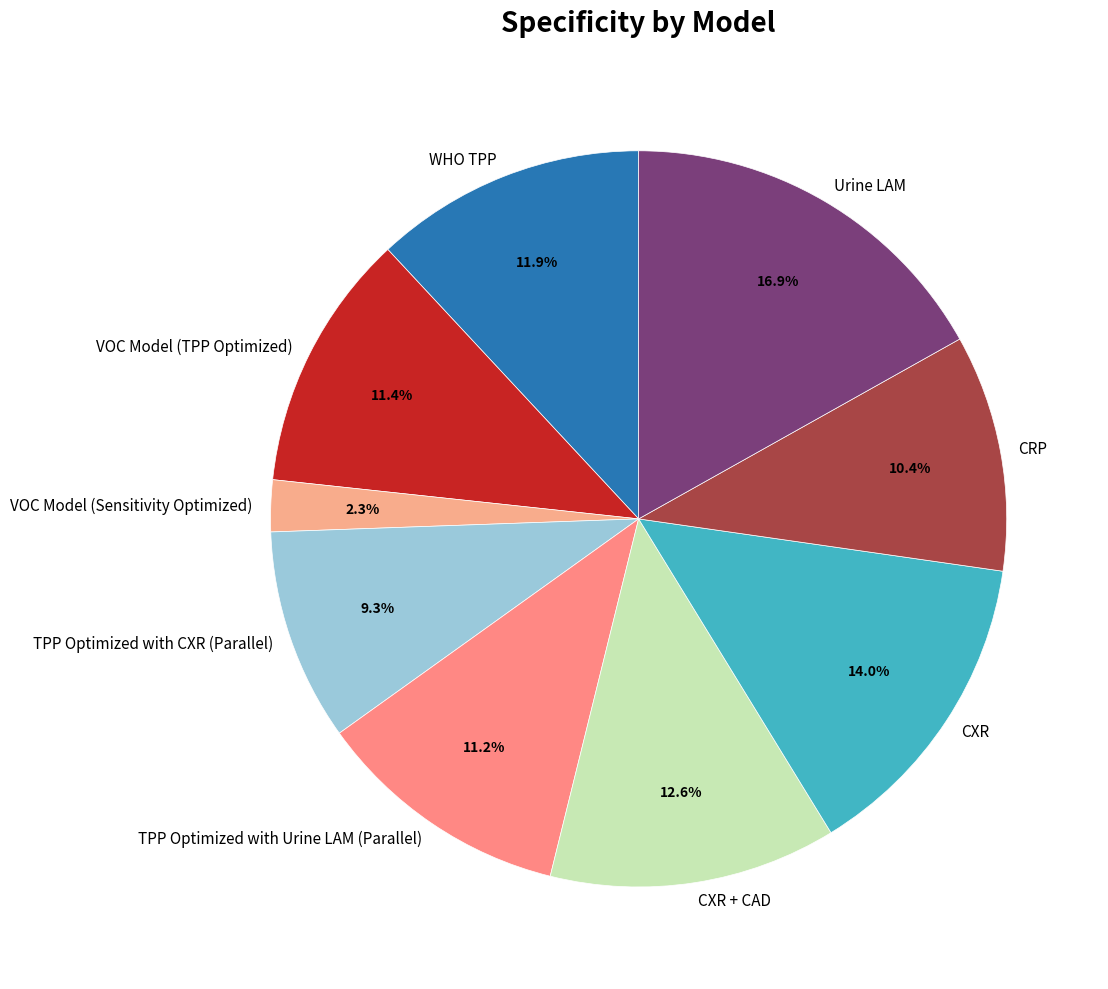

To the nearest percent, what portion does Urine LAM represent?

17%